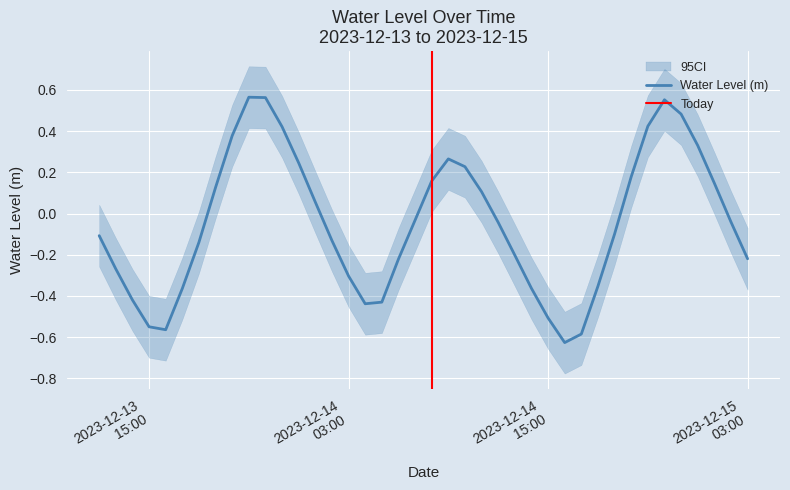

What is the sum of the values at 2023-12-14 09:00:00 and 2023-12-13 20:00:00?

0.6